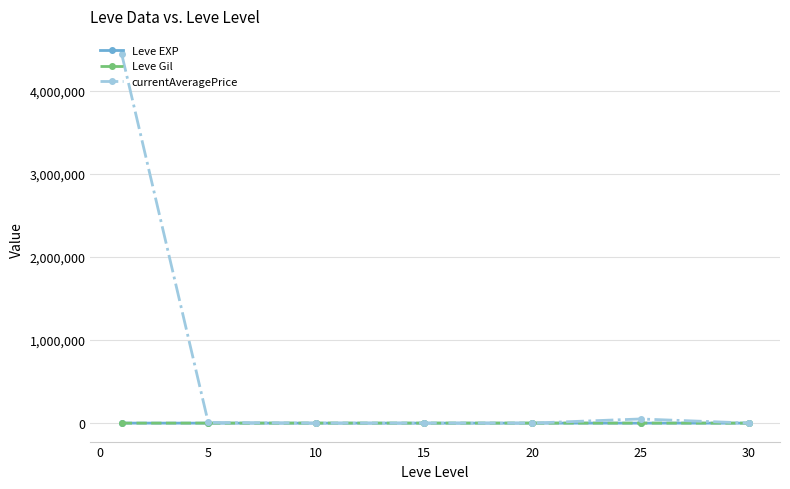

True or false: currentAveragePrice has more than 2 points higher than both neighbors.

False